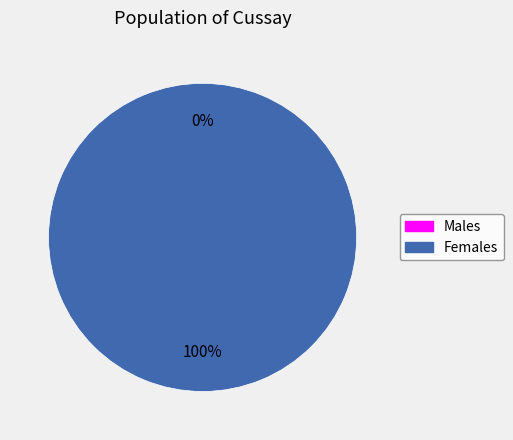

To the nearest percent, what is the difference between the 1539447240 and 1543255669 slice percentages?

100%